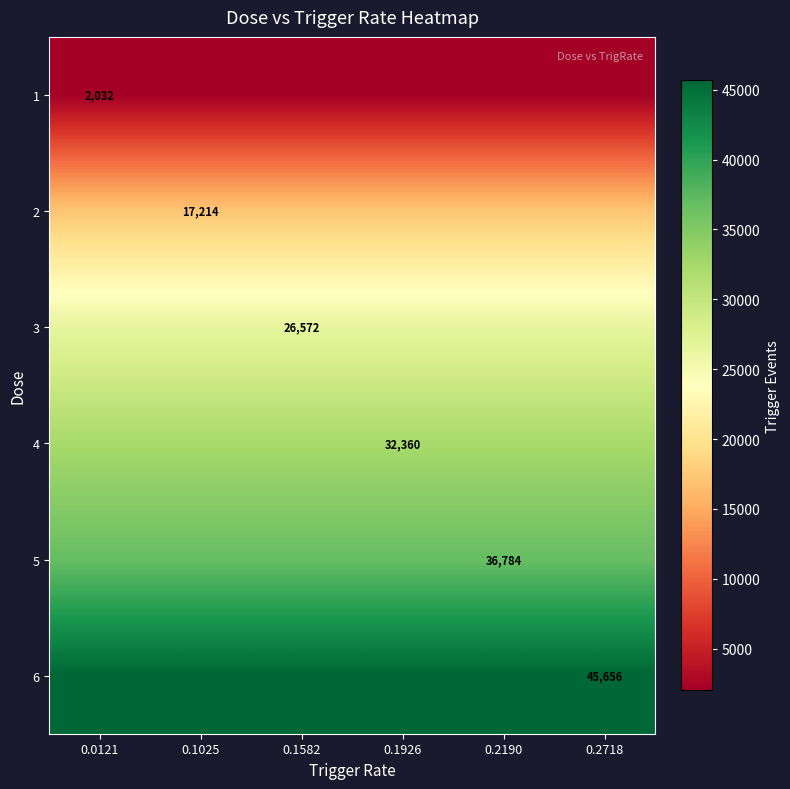

How many categories are shown in the chart?

6